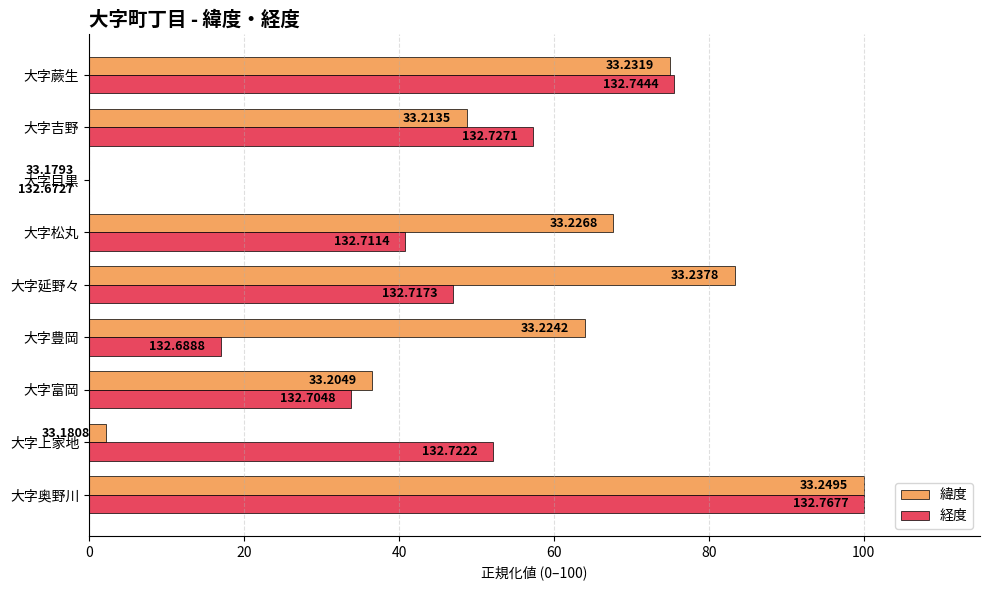

What are all the series names shown in the legend?

緯度, 経度